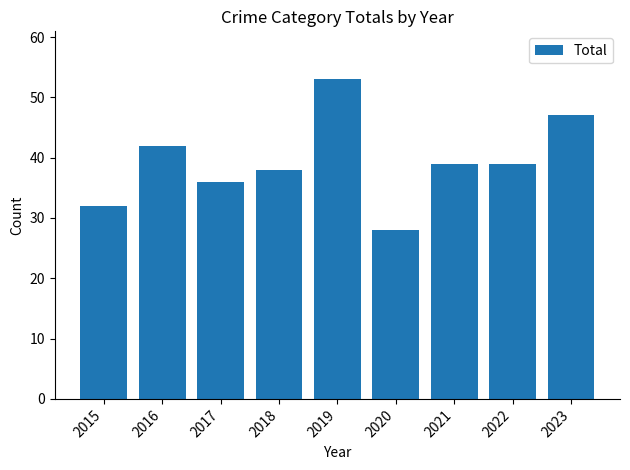

What is the approximate value at 2017?

36